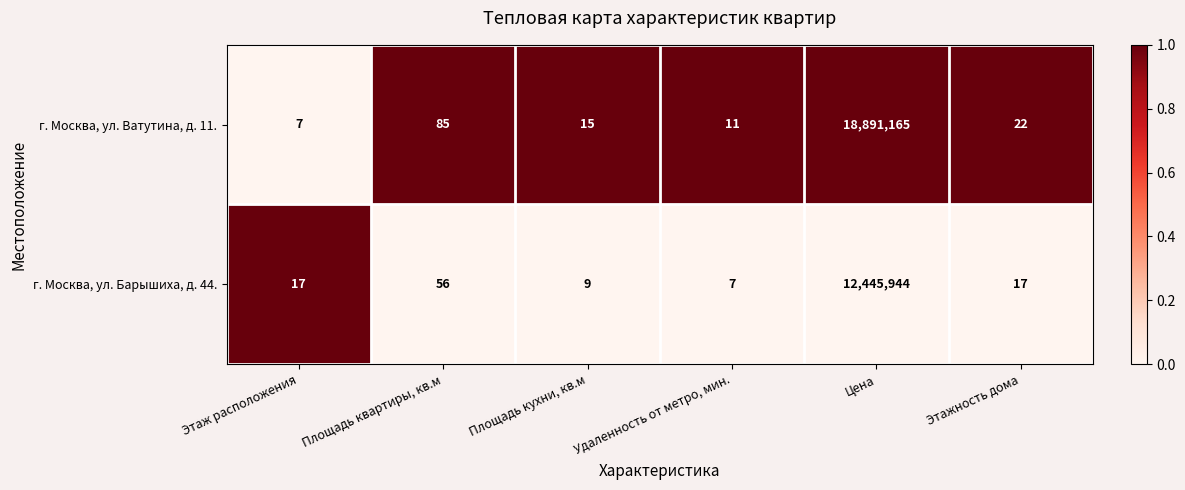

Reading right to left, transcribe all the data shown in this chart.

г. Москва, ул. Ватутина, д. 11.: 22	18891165	11	15	85	7
г. Москва, ул. Барышиха, д. 44.: 17	12445944	7	9	56	17